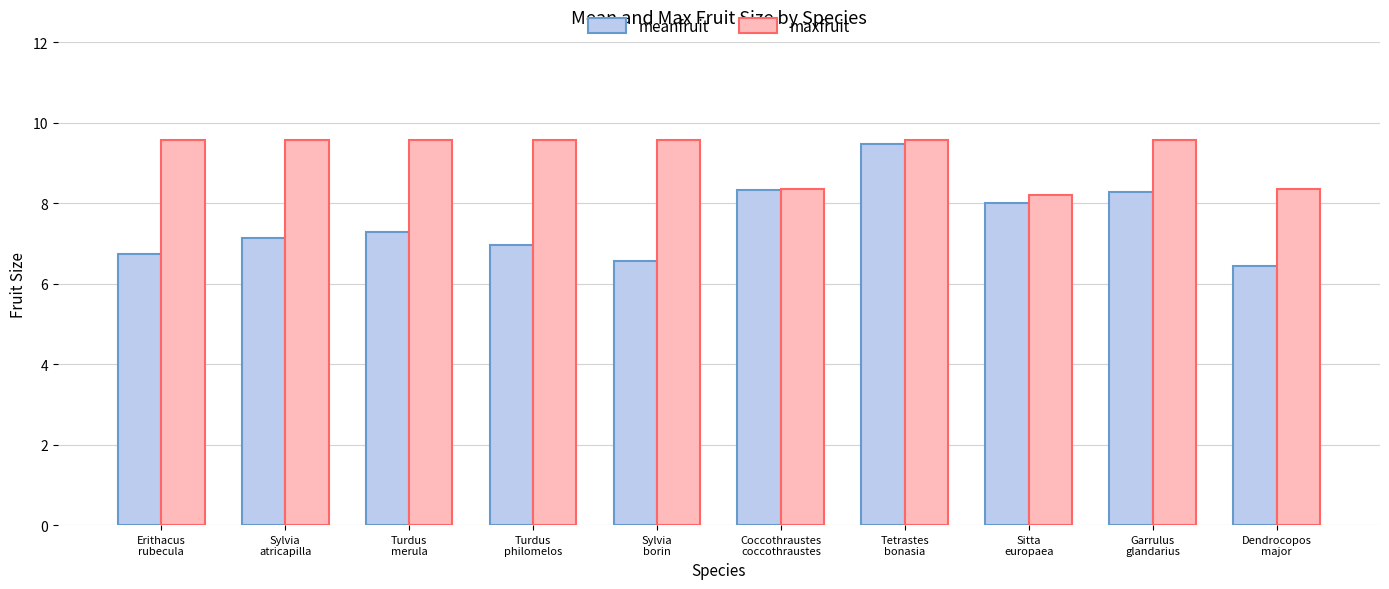

At which label does meanfruit first exceed 7?

Sylvia
atricapilla